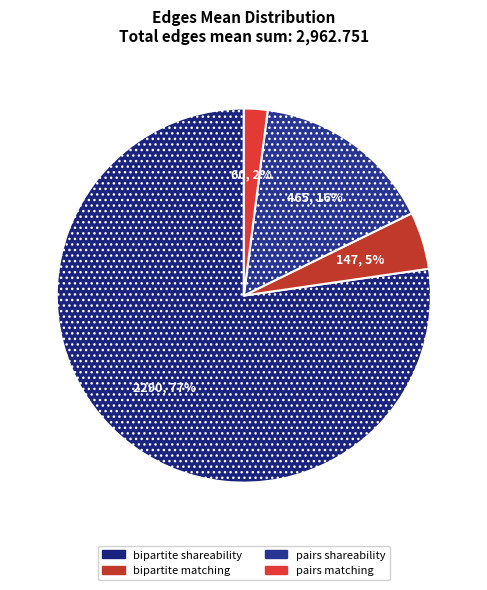

Does any single category account for the majority?

Yes